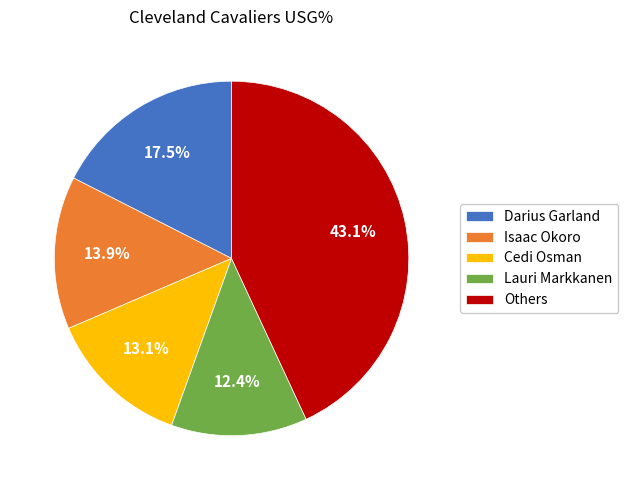

Approximately how many times larger is the value at Cedi Osman compared to Darius Garland?

0.7